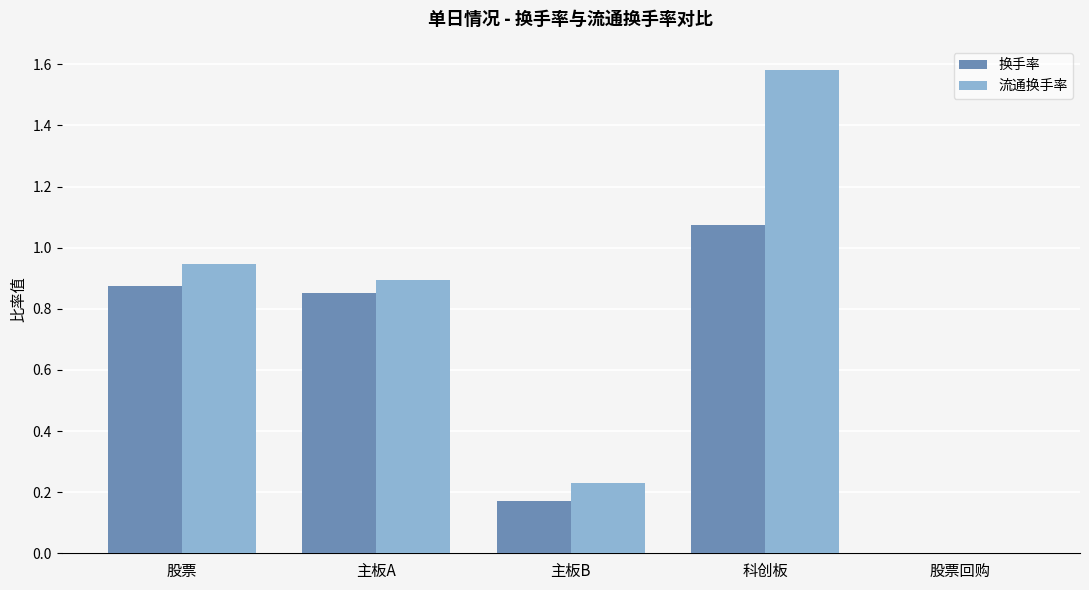

At which label does 换手率 reach its peak?

科创板